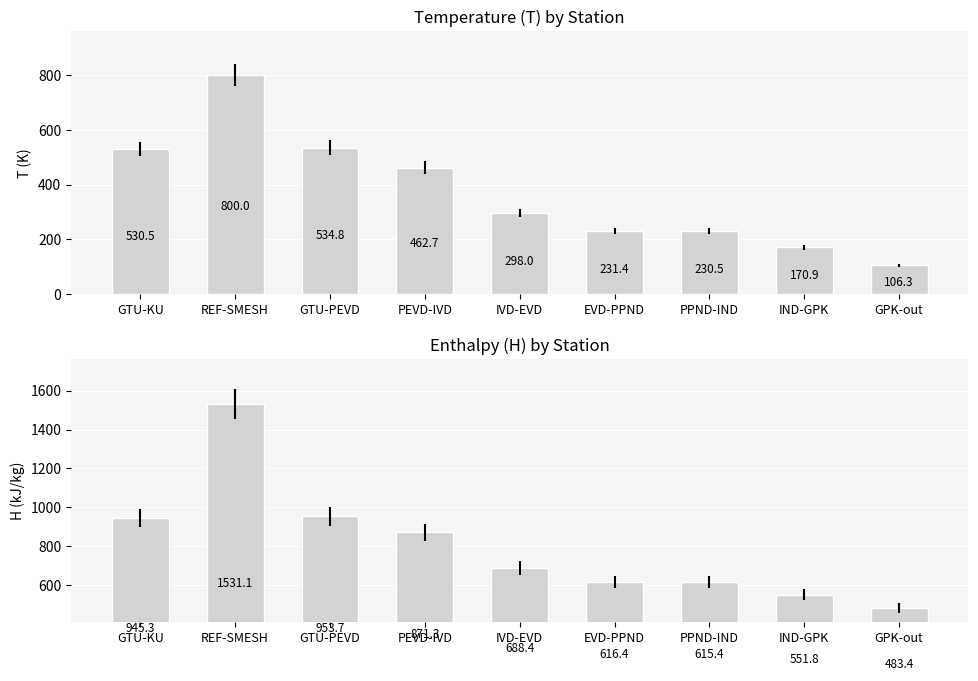

At which label does T first exceed 298?

GTU-KU